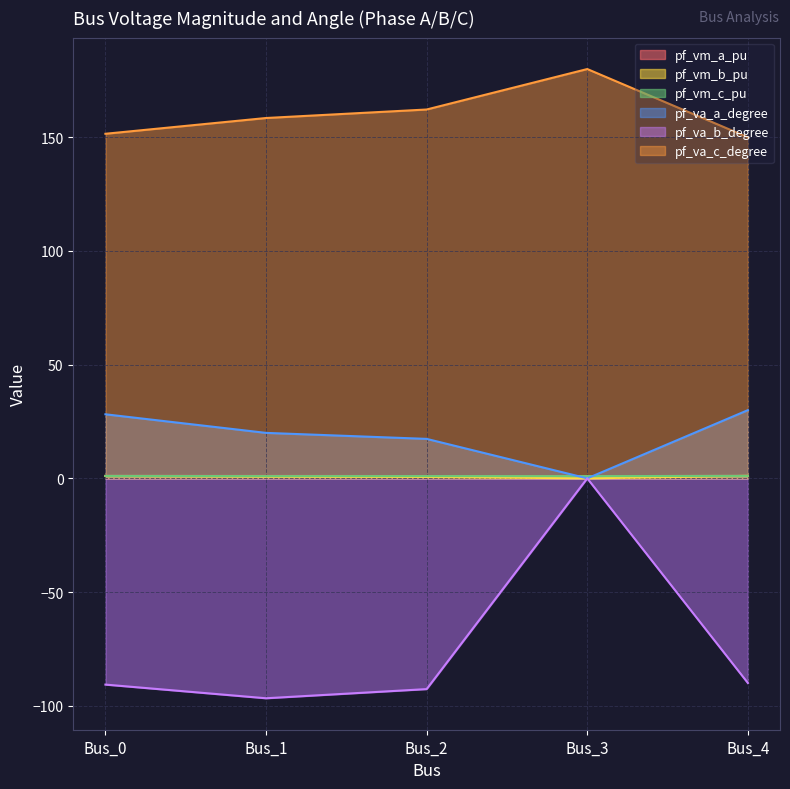

How many series are shown in this chart?

6